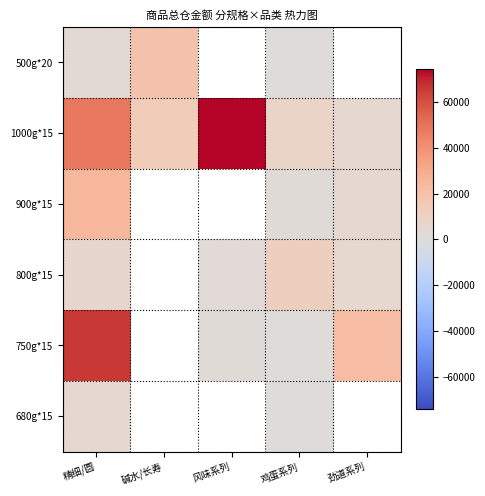

Is it true that 500g*20 equals 636.0 at 鸡蛋系列?

True